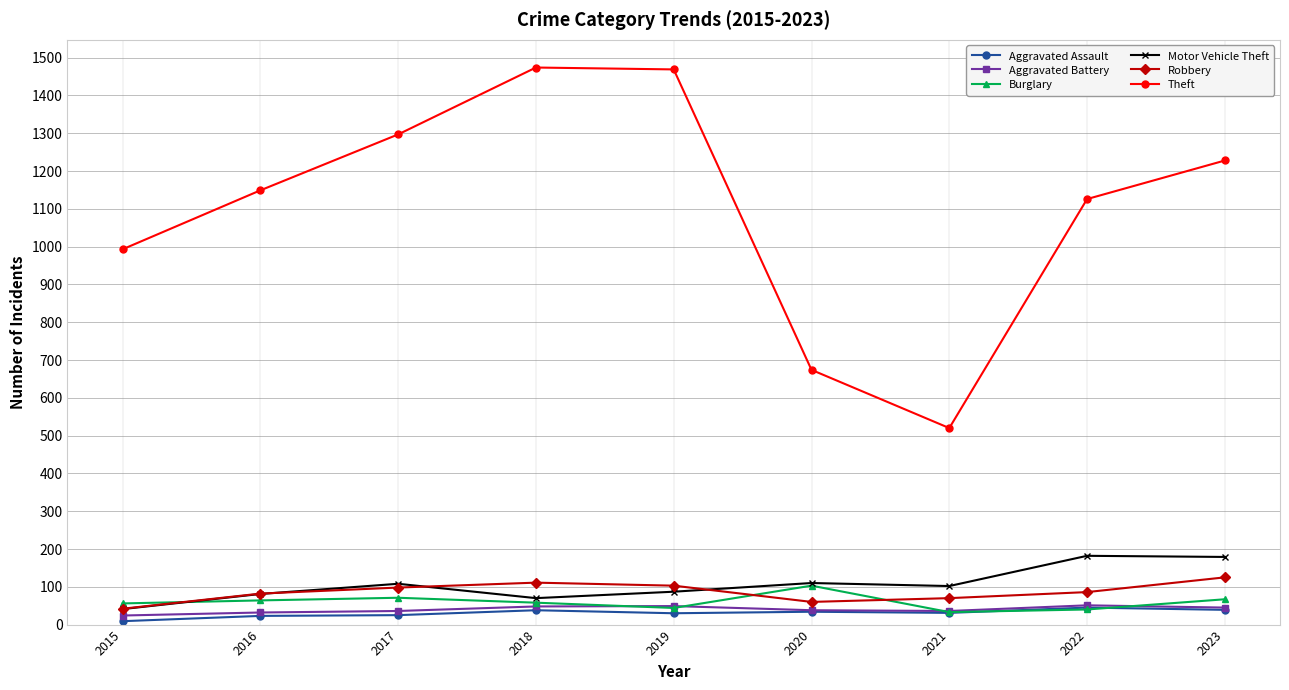

True or false: Aggravated Assault and Theft cross at least once.

False